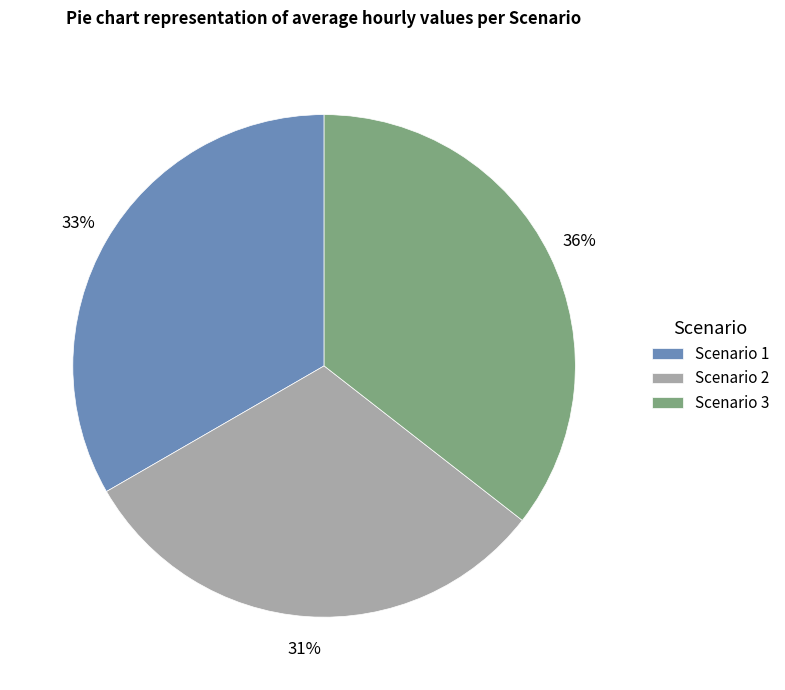

Rank the categories by value from highest to lowest.

Scenario 3, Scenario 1, Scenario 2